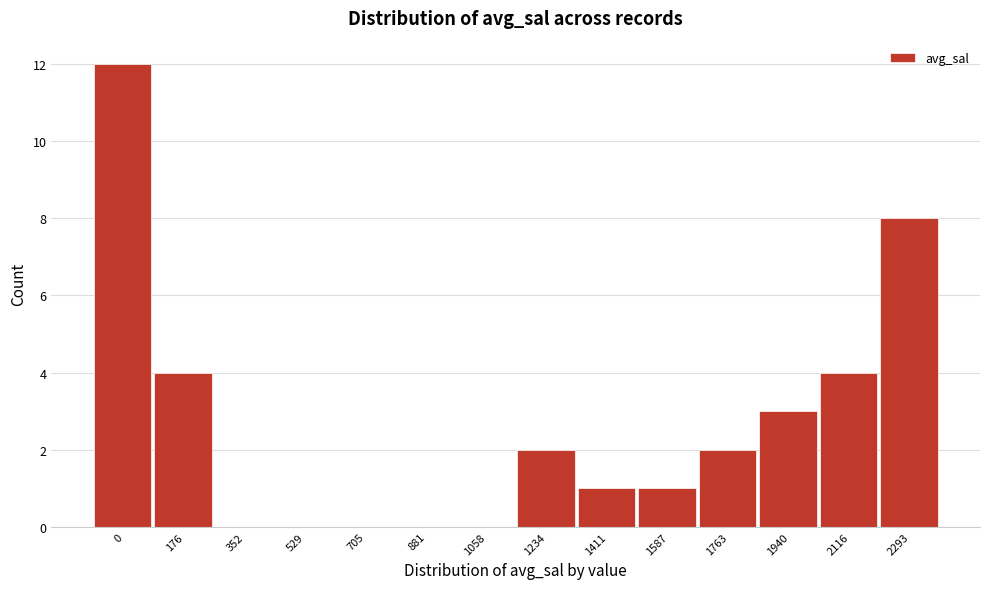

Reading left to right, extract all data points from this chart.

0=12	176=4	352=0	529=0	705=0	881=0	1058=0	1234=2	1411=1	1587=1	1763=2	1940=3	2116=4	2293=8